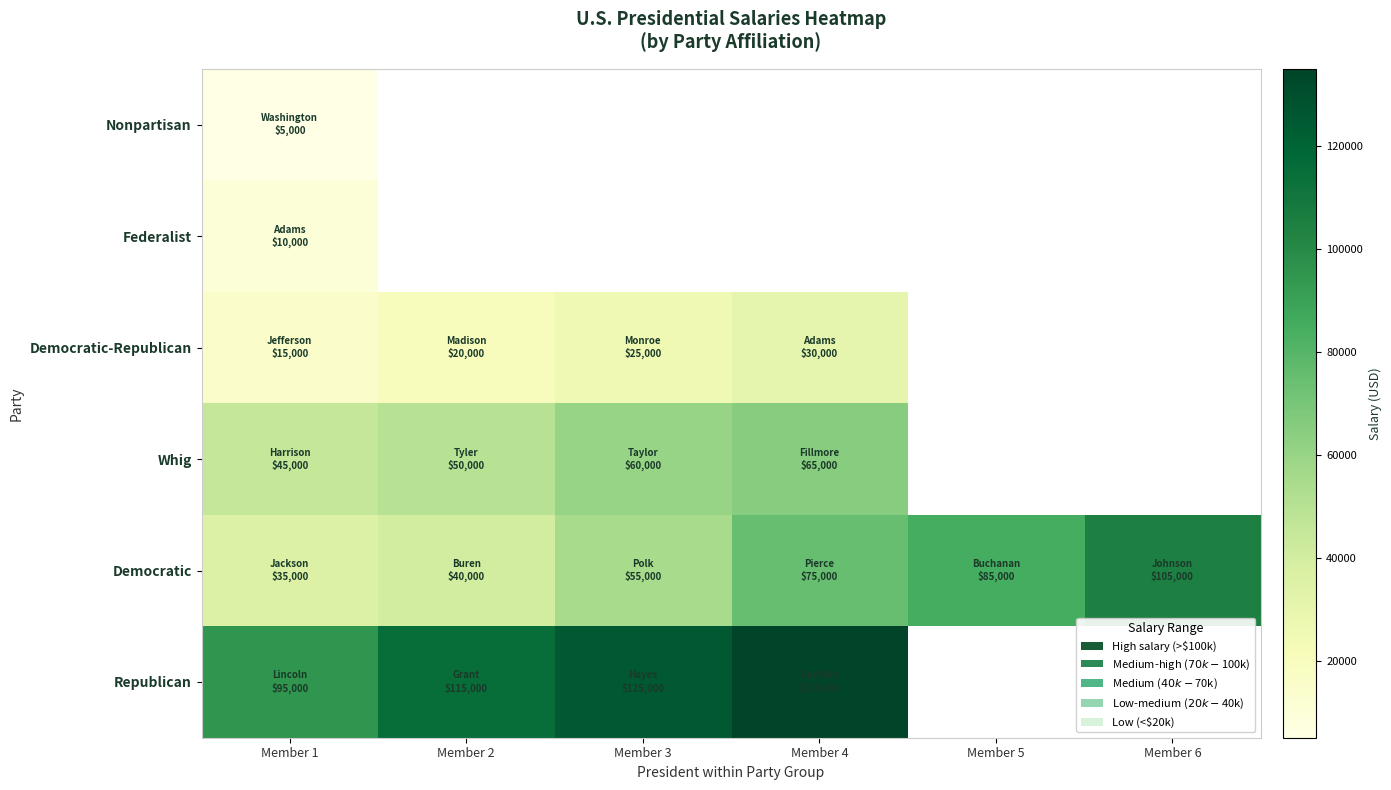

How many distinct data groups are displayed?

6